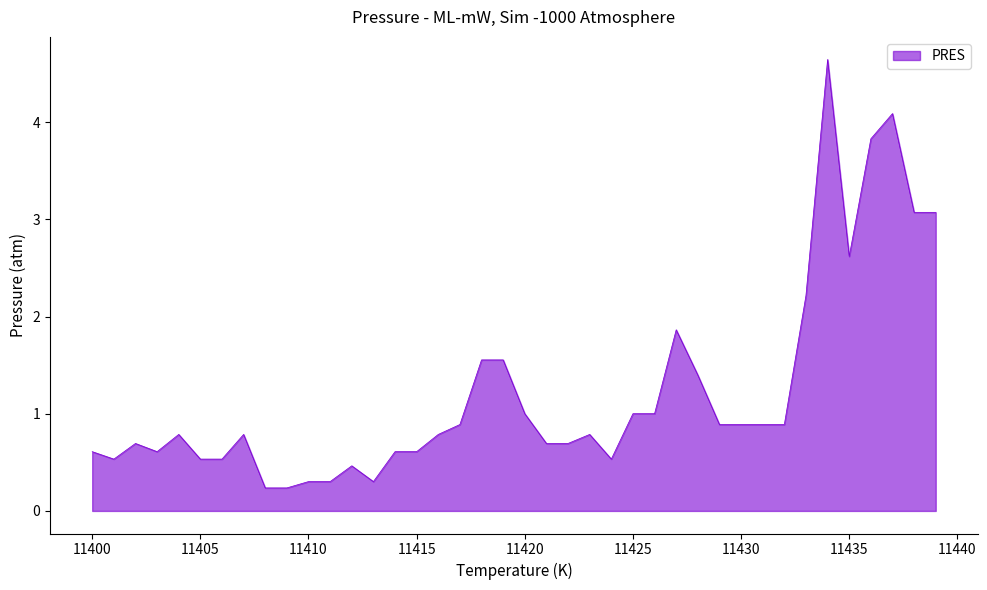

How many lines are shown in the chart?

1